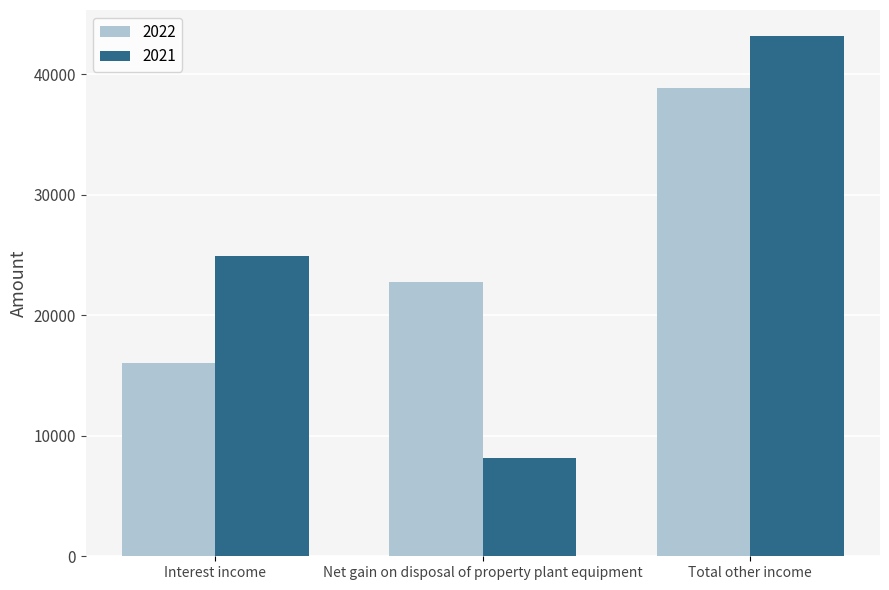

At which label is 2022 closest to 27439?

Net gain on disposal of property plant equipment